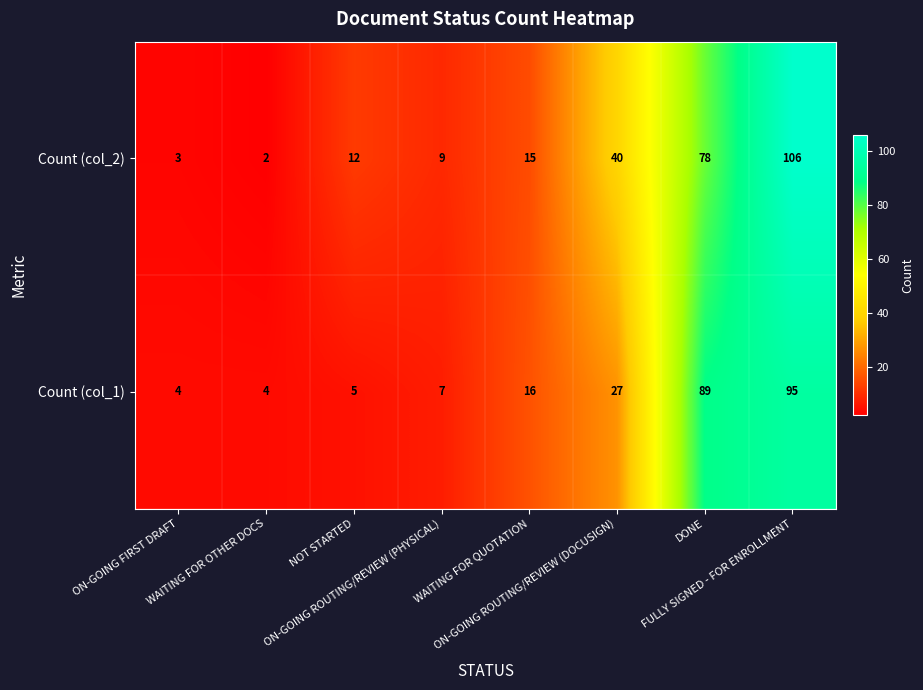

What is the average value of the Count (col_2) series?

33